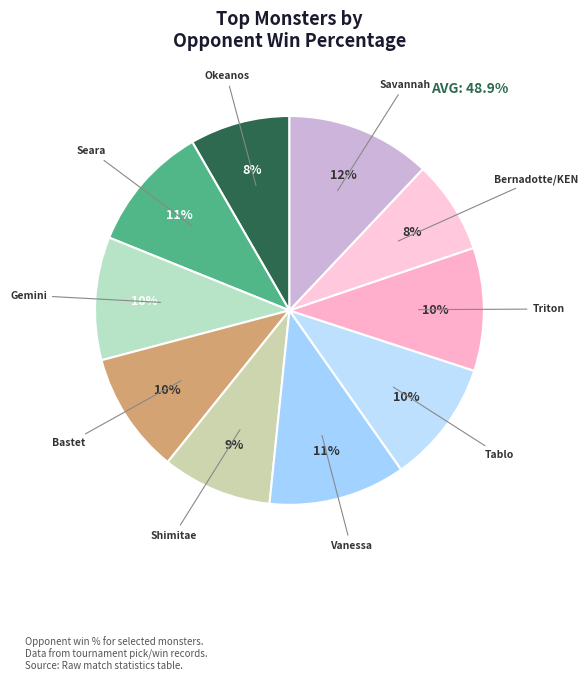

How many segments does this pie chart have?

10